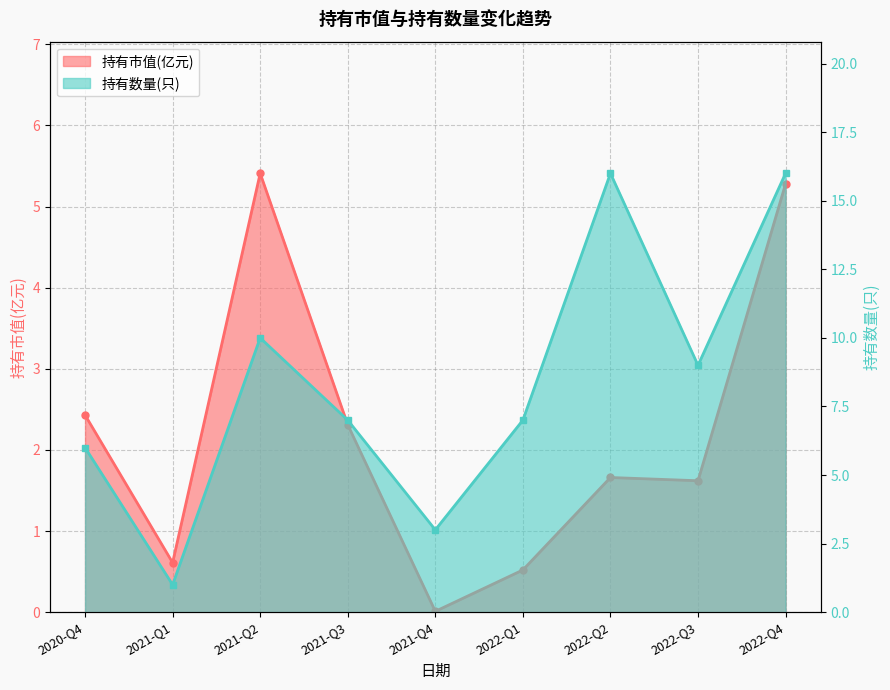

What is the label of the 5th point from the left?

2021-Q4